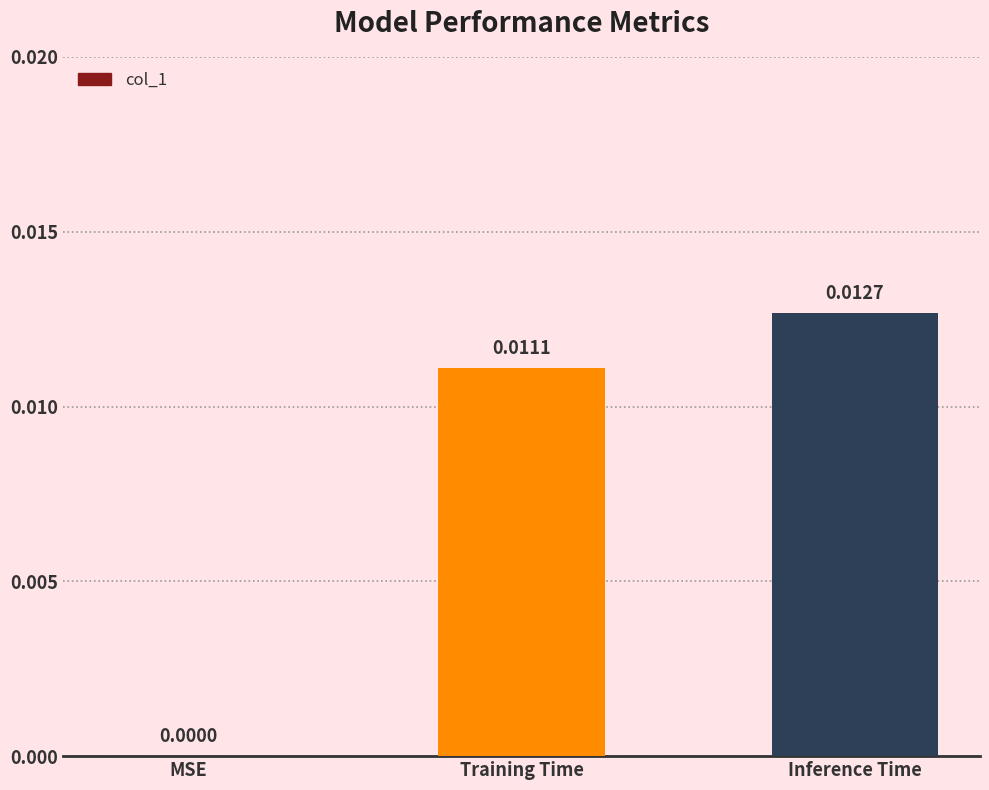

Which has a higher value, Inference Time or Training Time?

Inference Time